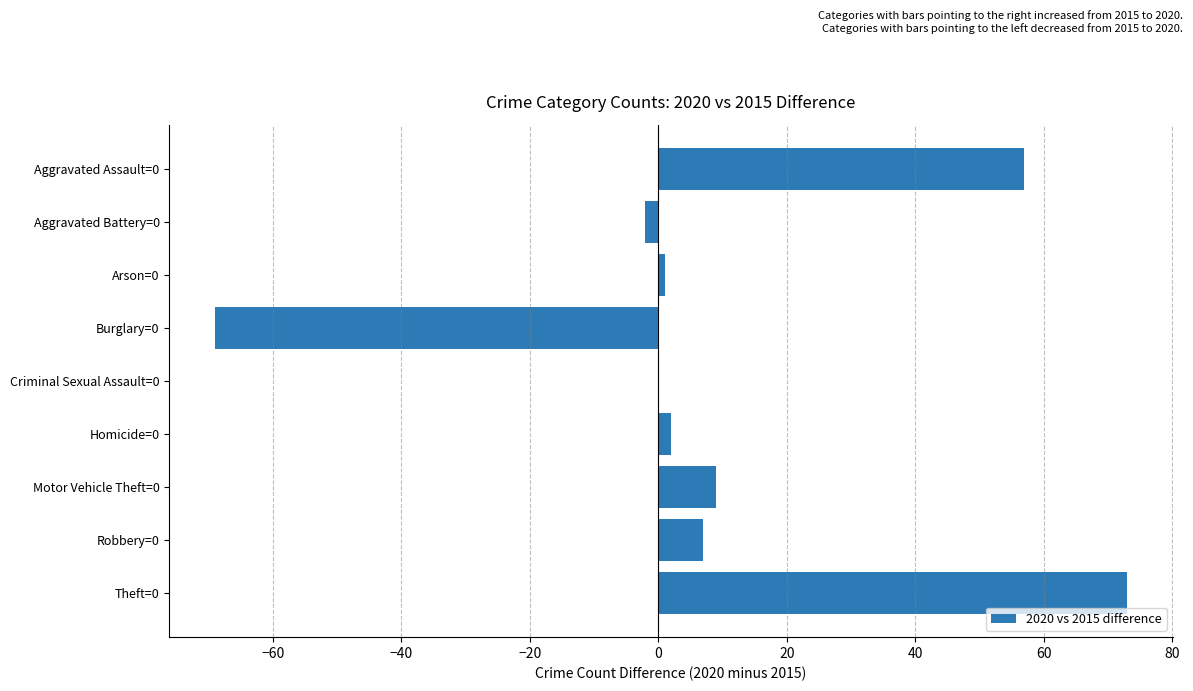

What is the change in value from Criminal Sexual Assault=0 to Robbery=0?

+7